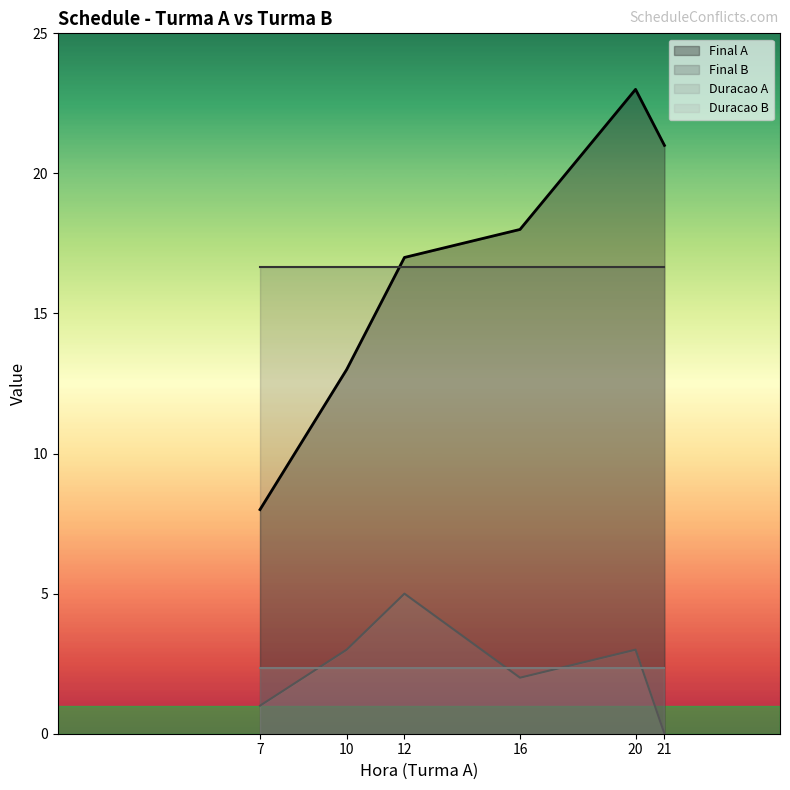

Does the chart display data point markers on the line(s)?

No